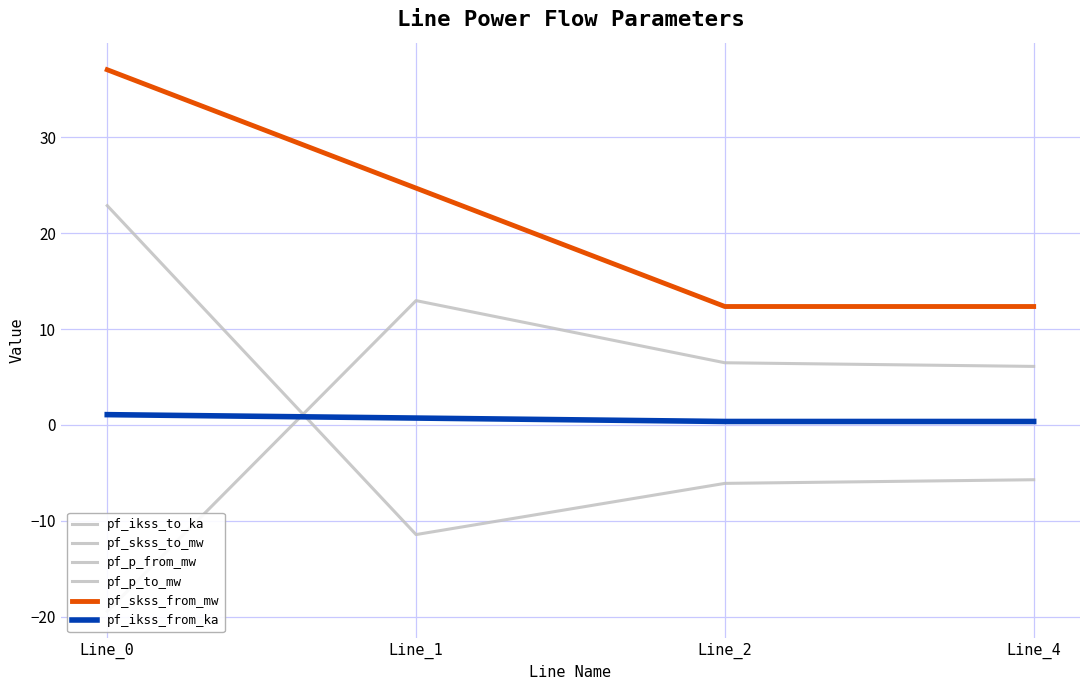

How many distinct data groups are displayed?

6